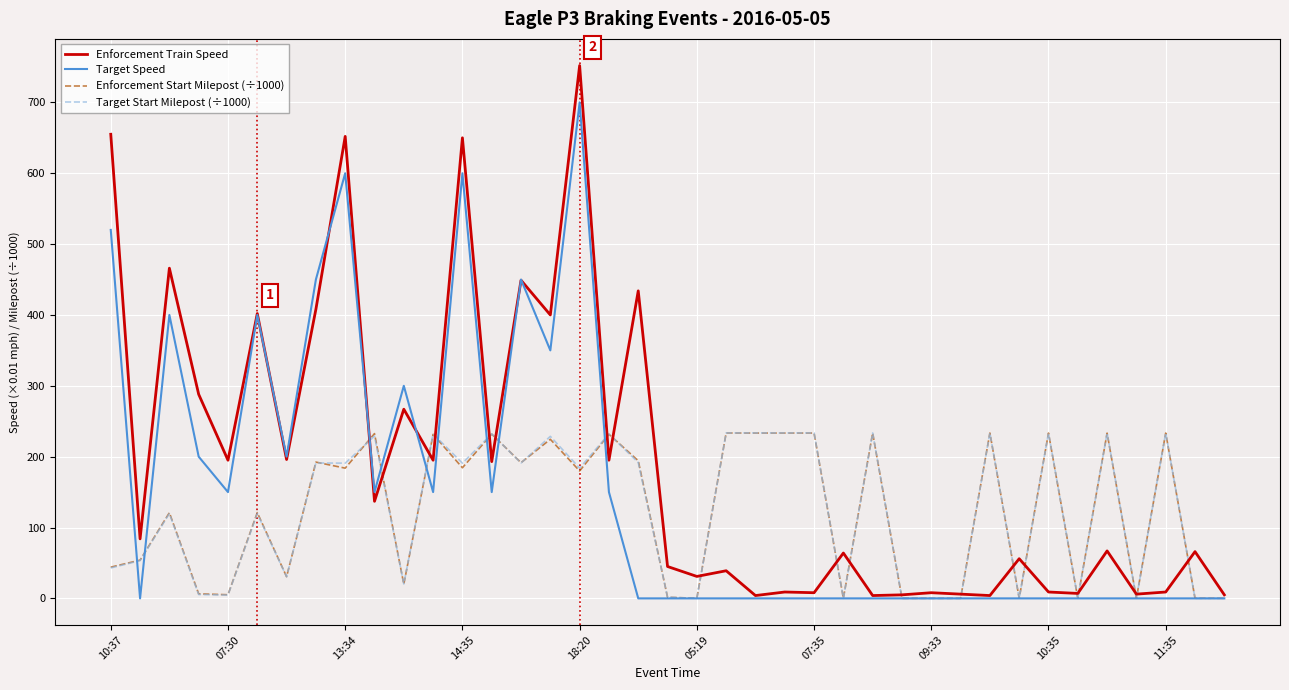

What is the highest value of the Enforcement Train Speed series?

752.0